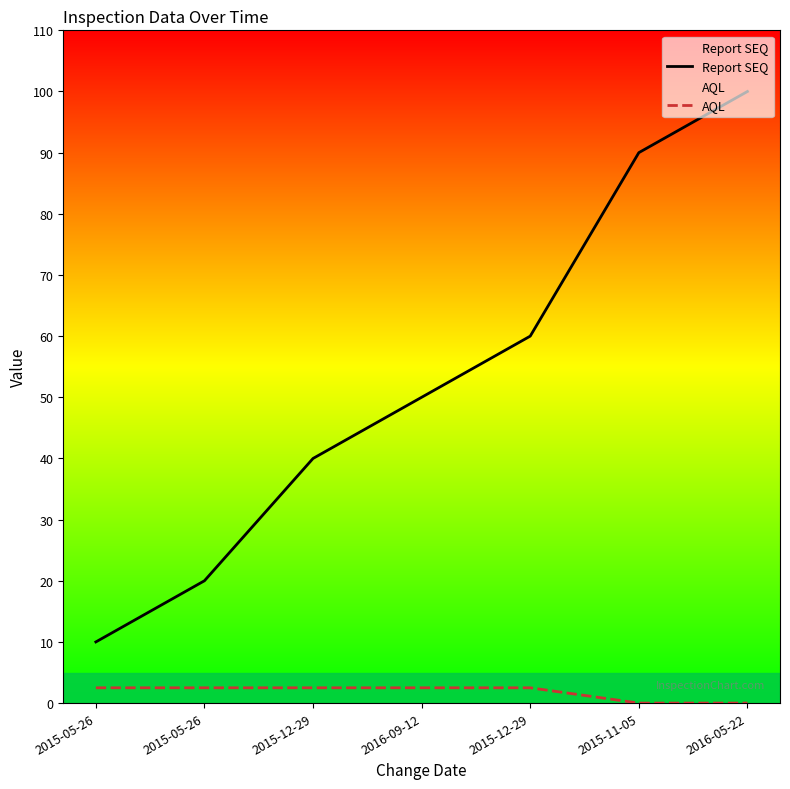

At 2015-05-26, list the series in order from largest to smallest.

Report SEQ, AQL